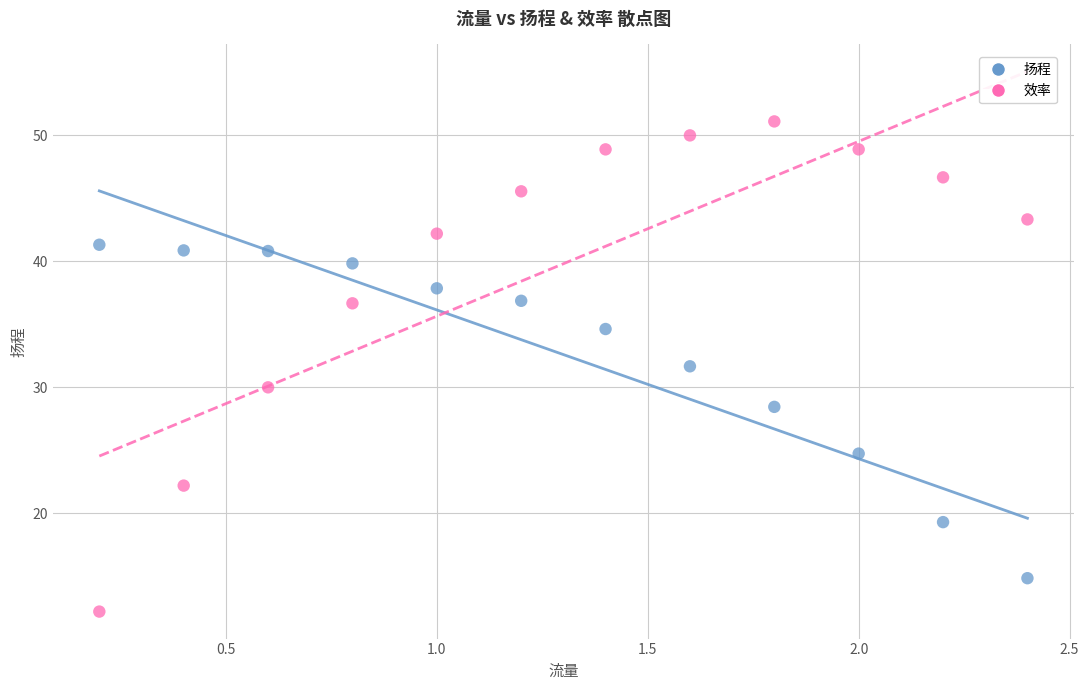

Which series reaches the maximum Y coordinate?

效率